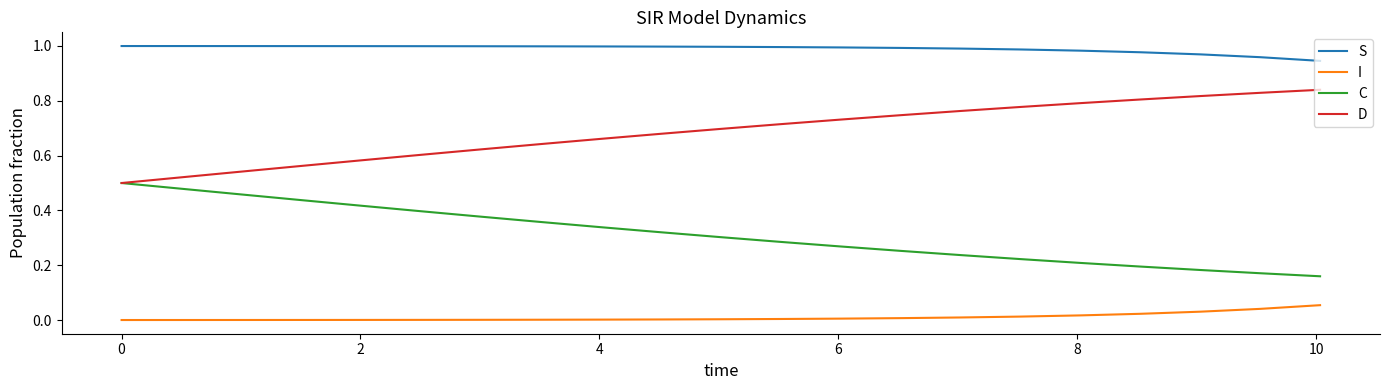

Which series has the largest total across all categories?

S